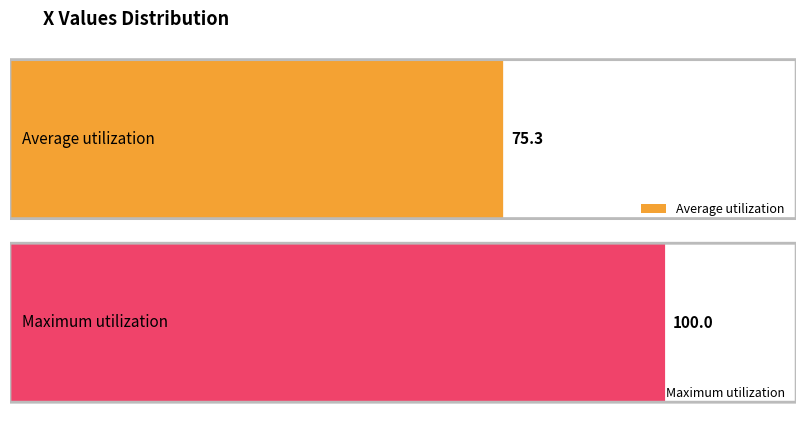

The chart shows a value of 306 at 200. True or false?

False